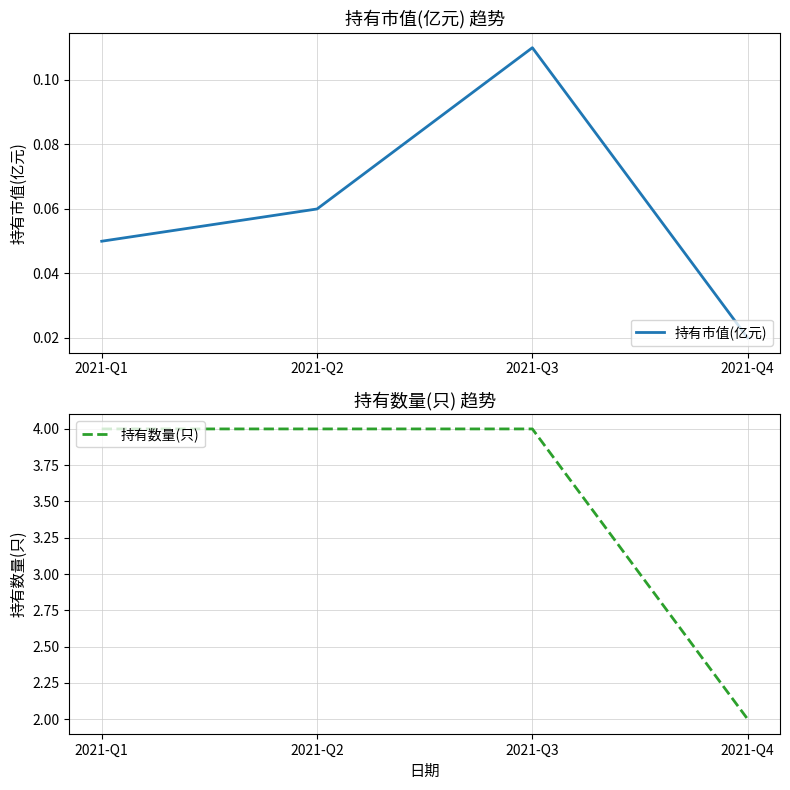

Rank the series at 2021-Q1 from highest to lowest value.

持有数量(只), 持有市值(亿元)